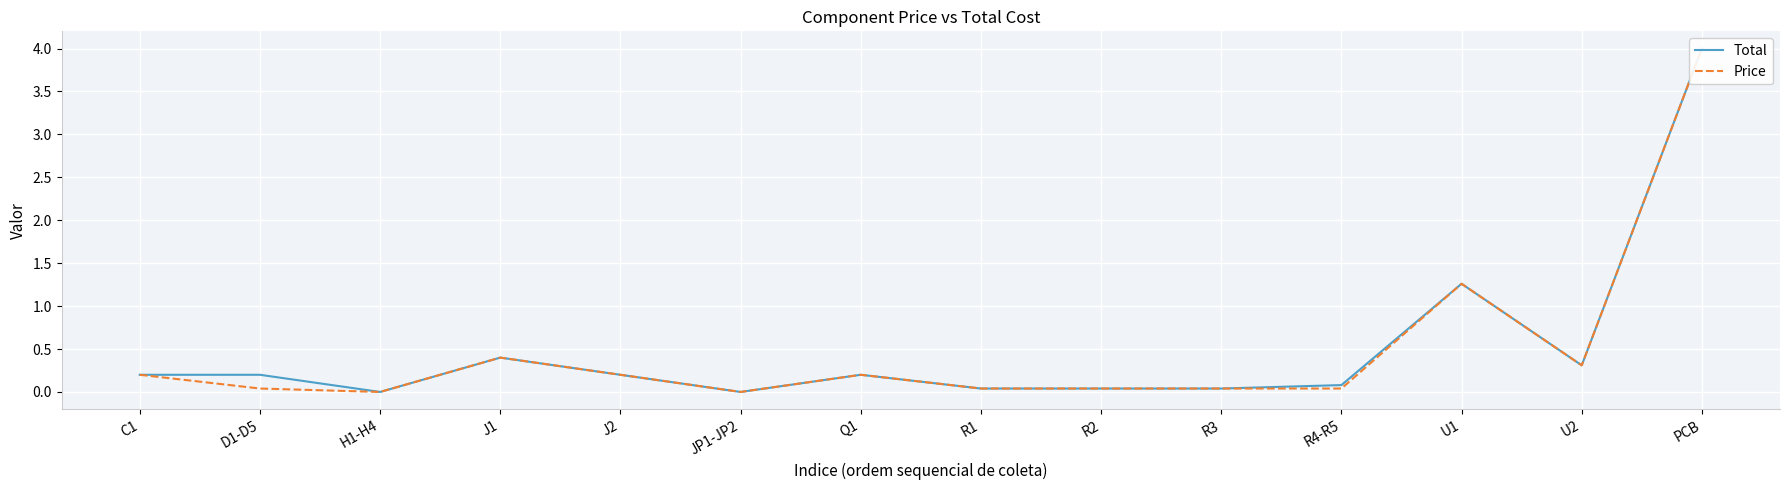

Rank the series by their maximum value, from lowest to highest.

Total, Price